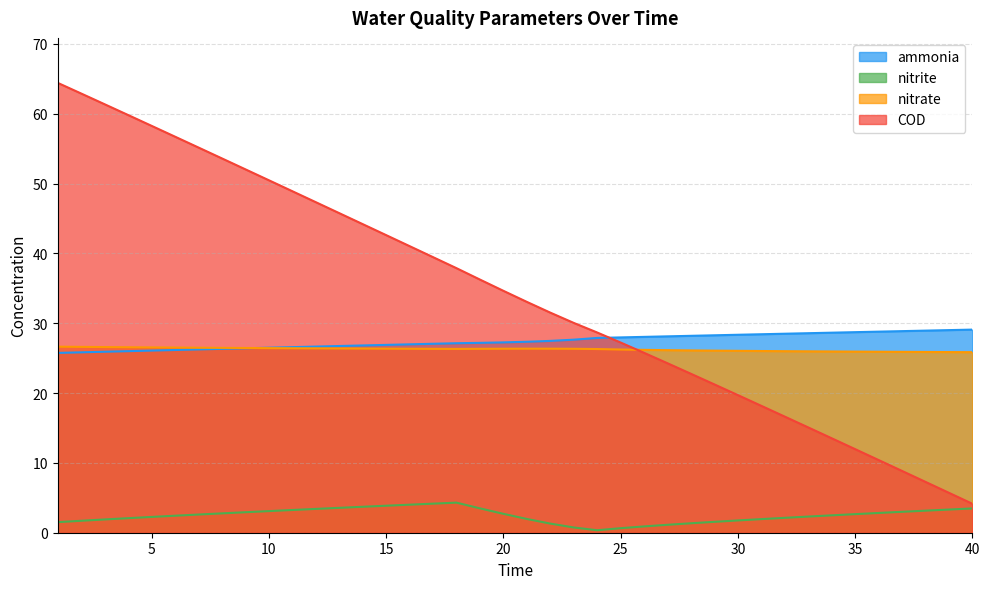

What is the difference between the highest and lowest values at 10?

47.4